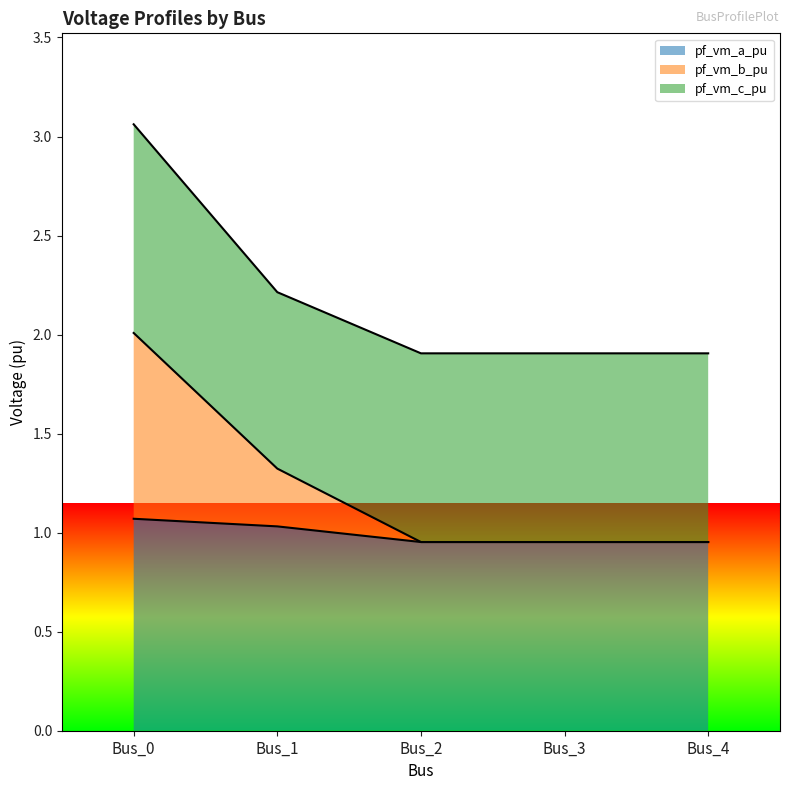

The value of pf_vm_b_pu at Bus_1 is 1.3. True or false?

True